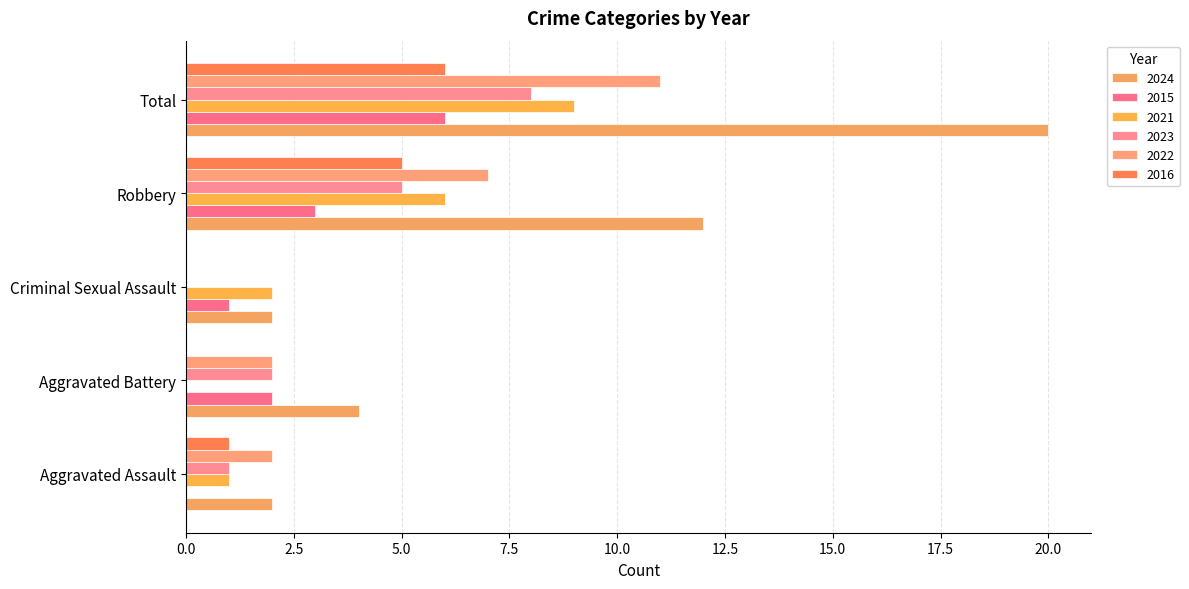

Reading left to right, extract all data points from this chart.

2024: Aggravated Assault=2	Aggravated Battery=4	Criminal Sexual Assault=2	Robbery=12	Total=20
2015: Aggravated Assault=0	Aggravated Battery=2	Criminal Sexual Assault=1	Robbery=3	Total=6
2021: Aggravated Assault=1	Aggravated Battery=0	Criminal Sexual Assault=2	Robbery=6	Total=9
2023: Aggravated Assault=1	Aggravated Battery=2	Criminal Sexual Assault=0	Robbery=5	Total=8
2022: Aggravated Assault=2	Aggravated Battery=2	Criminal Sexual Assault=0	Robbery=7	Total=11
2016: Aggravated Assault=1	Aggravated Battery=0	Criminal Sexual Assault=0	Robbery=5	Total=6